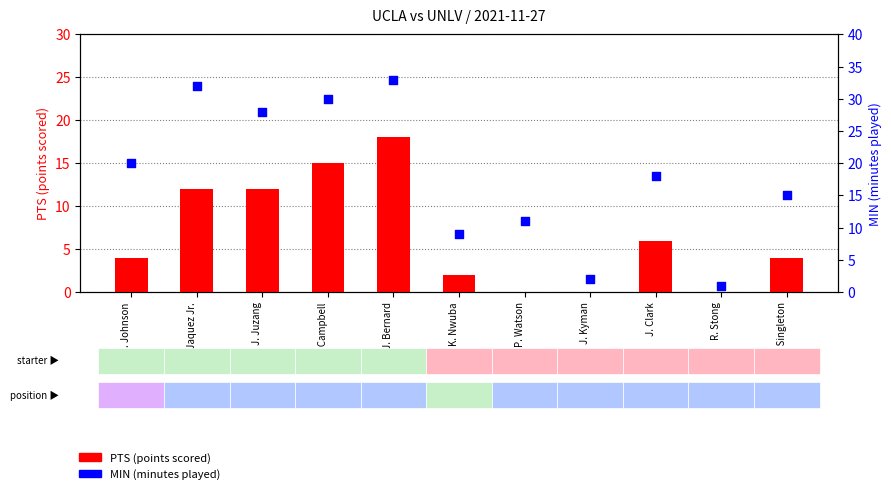

At which category is the sum across all series the highest?

J. Bernard